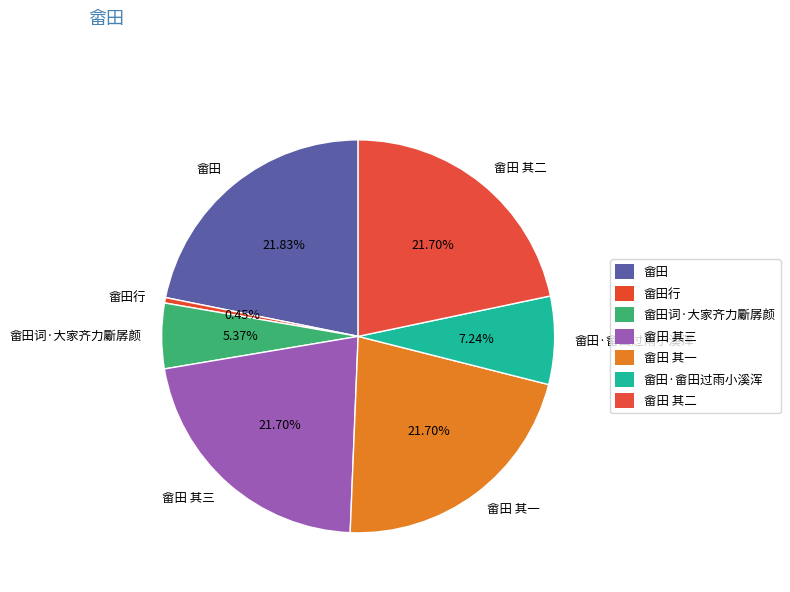

What portion of the pie excludes 畲田·畲田过雨小溪浑?

92.8%